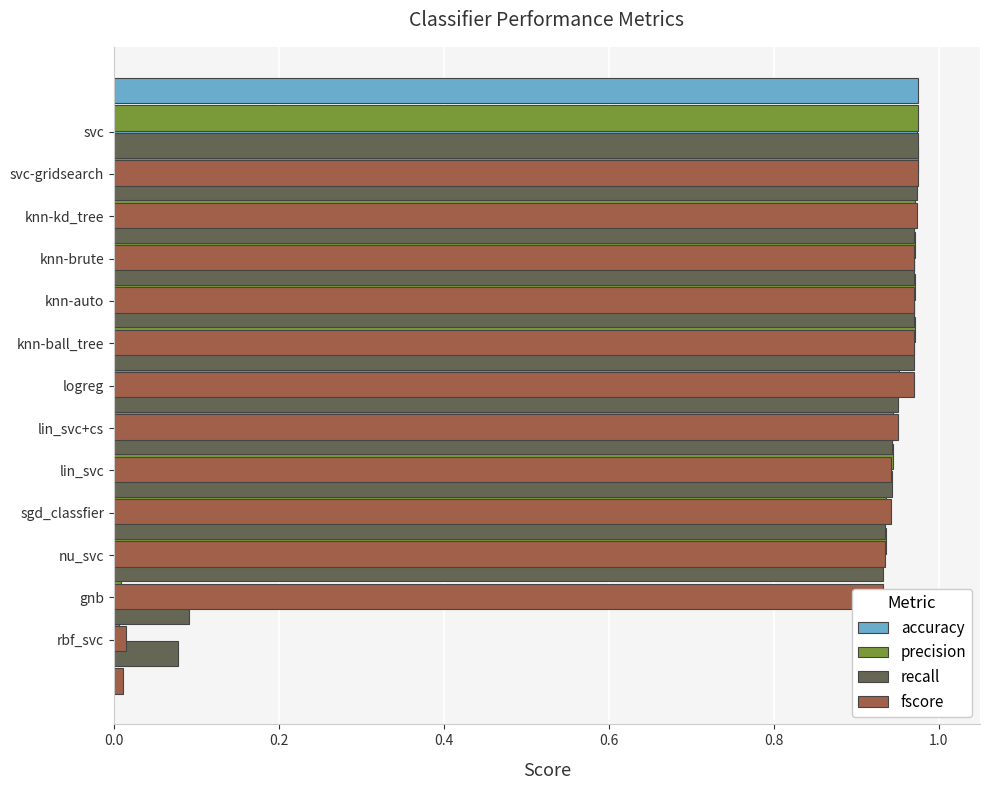

Is the value of accuracy at 10 greater than the value of fscore at 9?

No